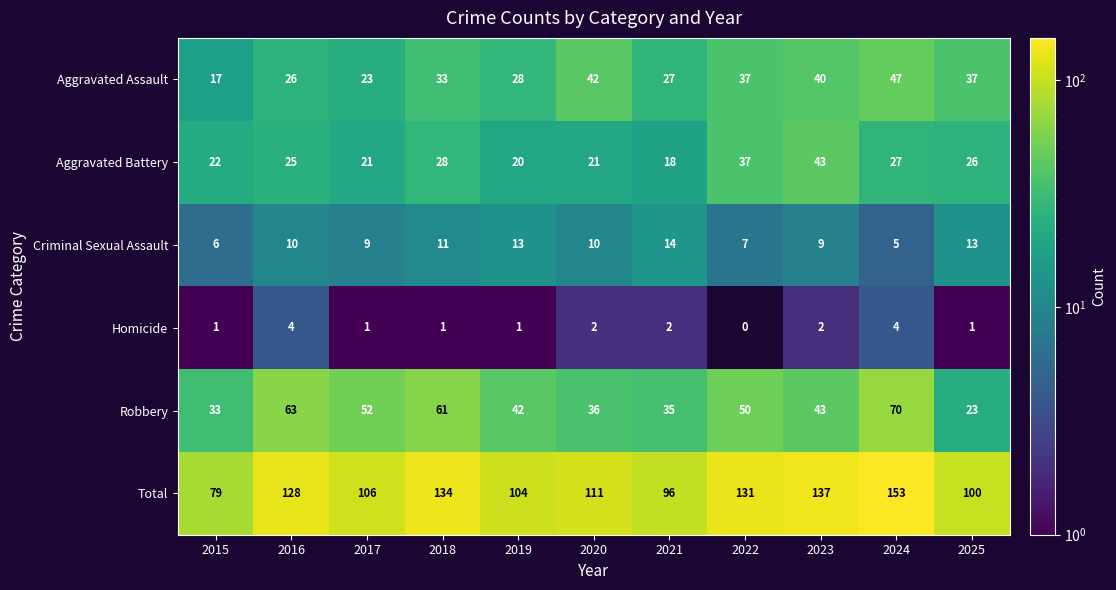

Which category has the highest value in the Aggravated Battery series?

2023